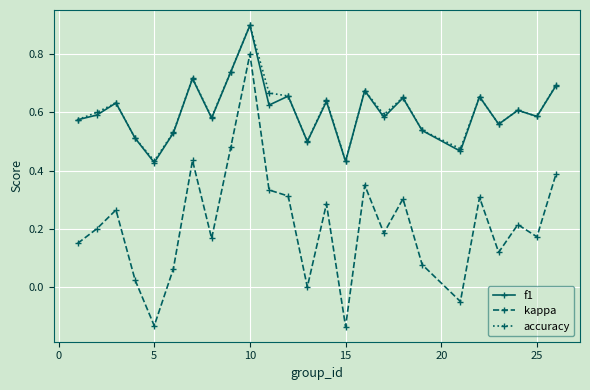

In kappa, how many points are lower than both neighbors (excluding endpoints)?

8